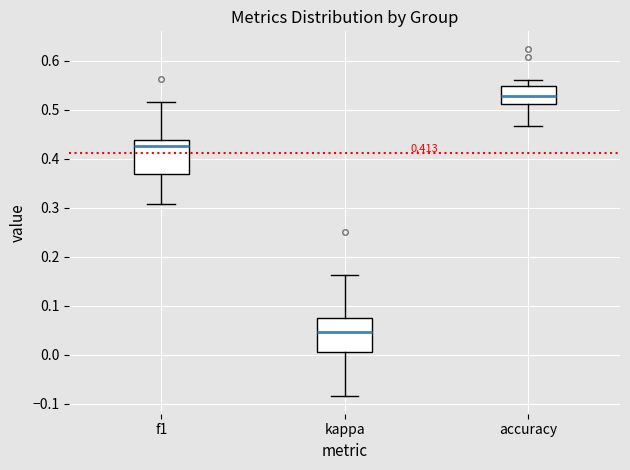

Which box's median line is the lowest?

kappa